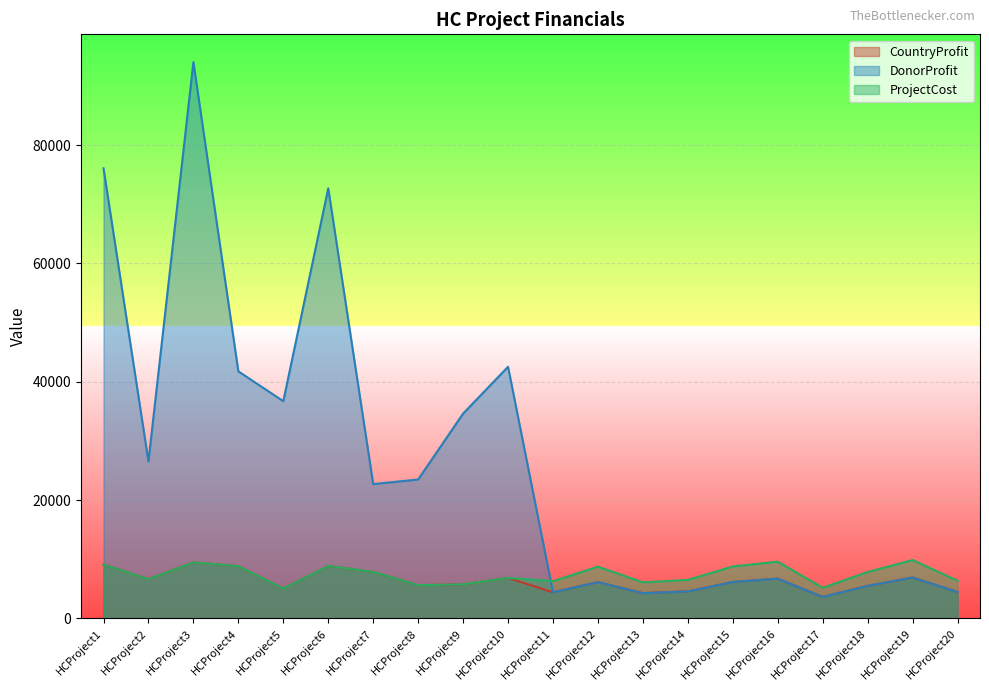

At which category is the sum across all series the highest?

HCProject3